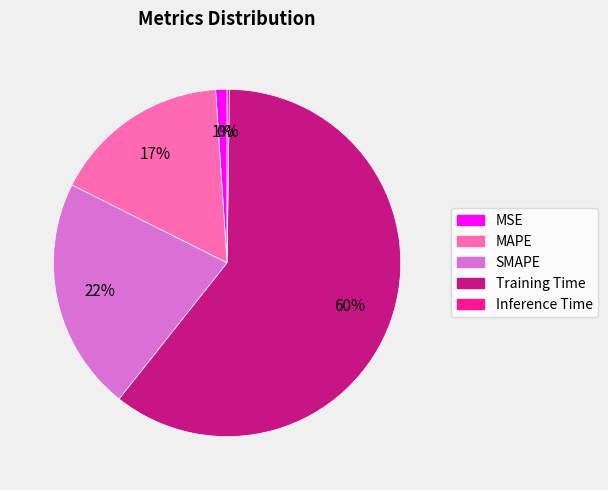

Is it true that SMAPE is 22% of the pie?

True